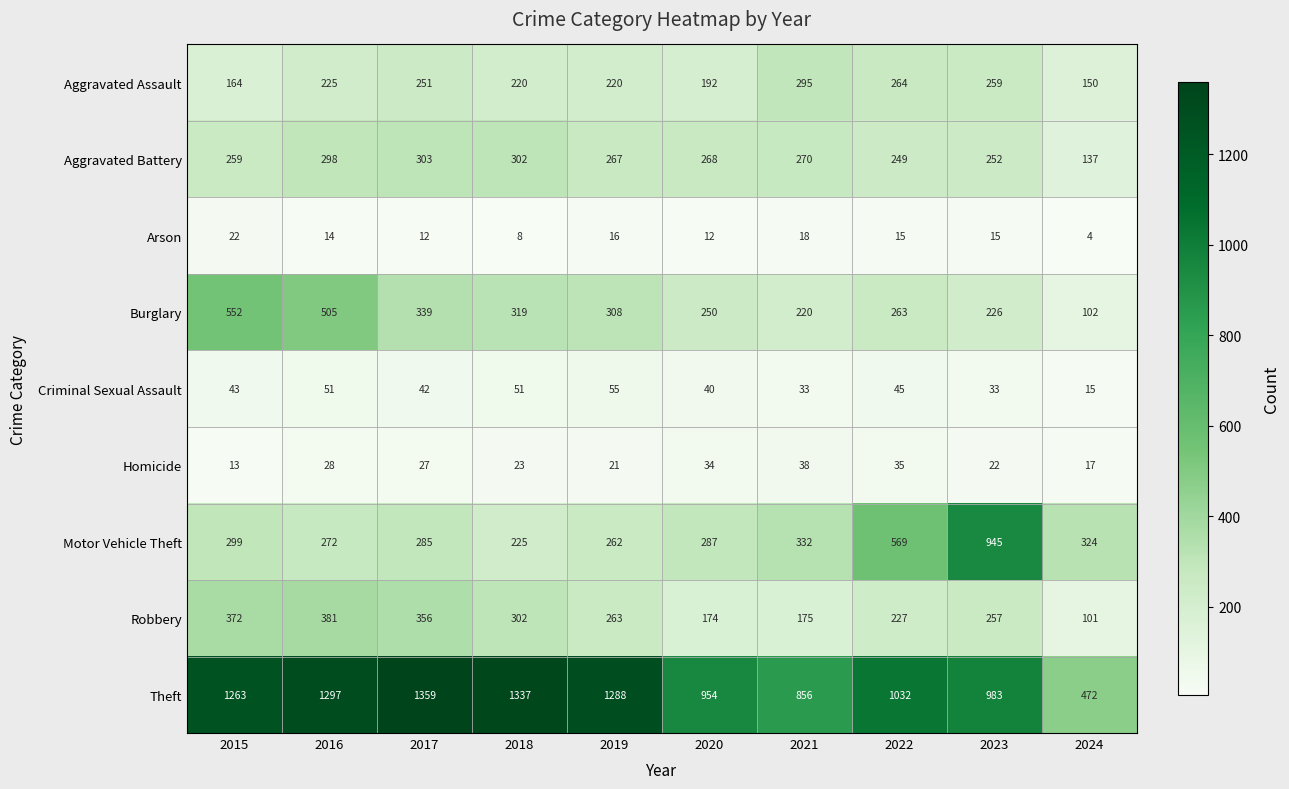

Where is Robbery nearest to the value 241?

2022